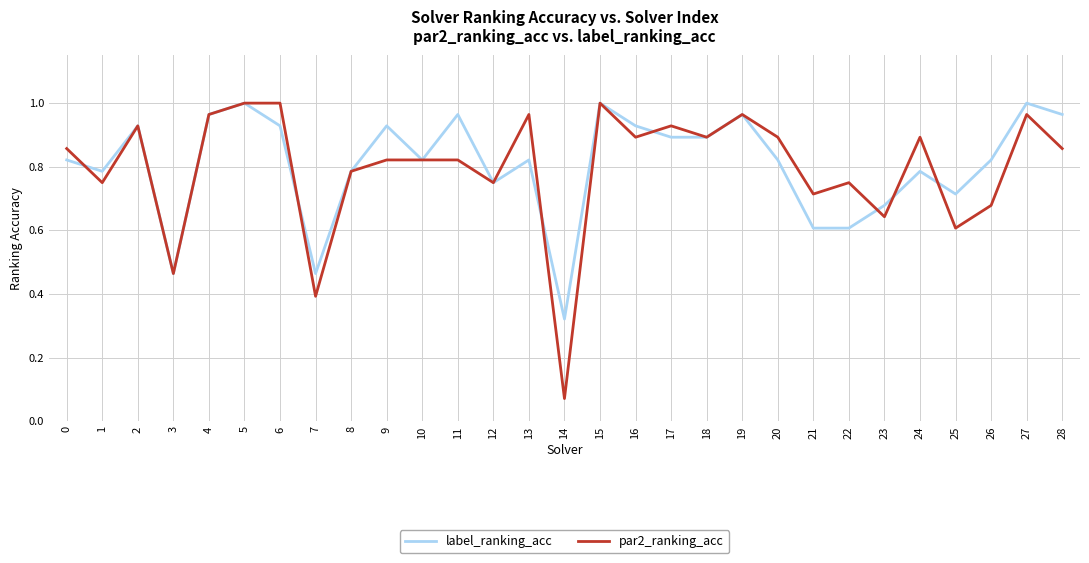

At which label does par2_ranking_acc reach its minimum?

14